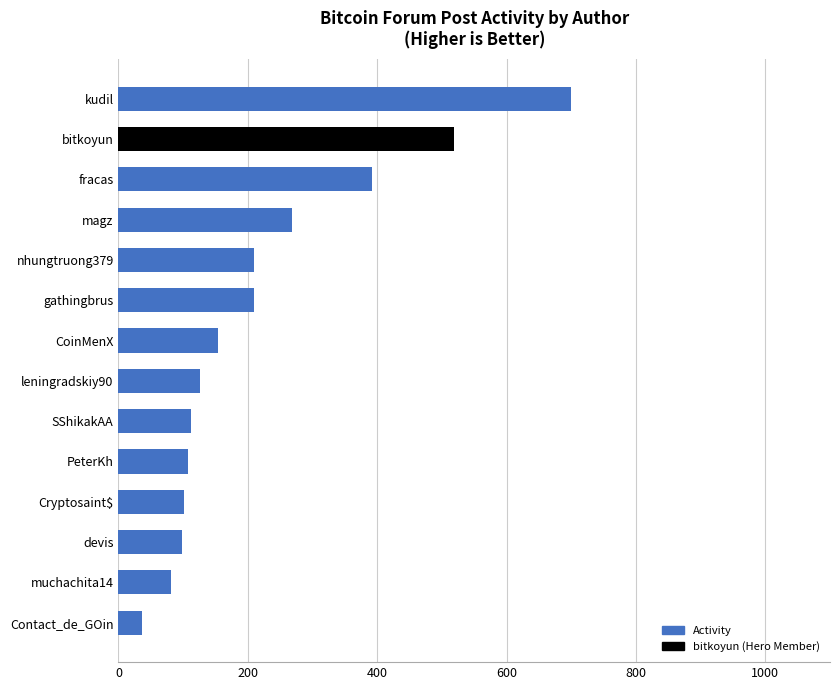

Which has a higher value, nhungtruong379 or bitkoyun?

bitkoyun